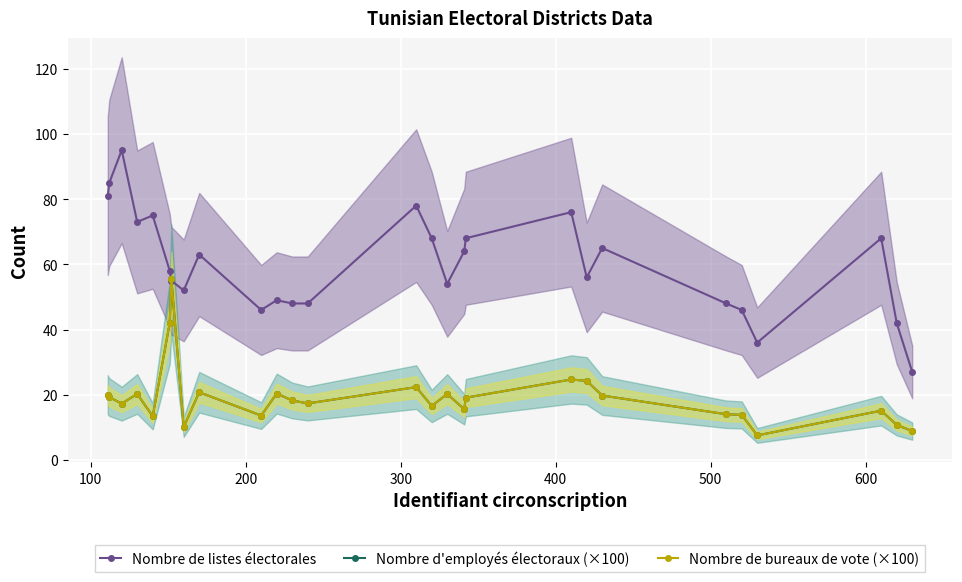

How many interior local valleys does the Nombre de bureaux de vote (×100) series have?

8